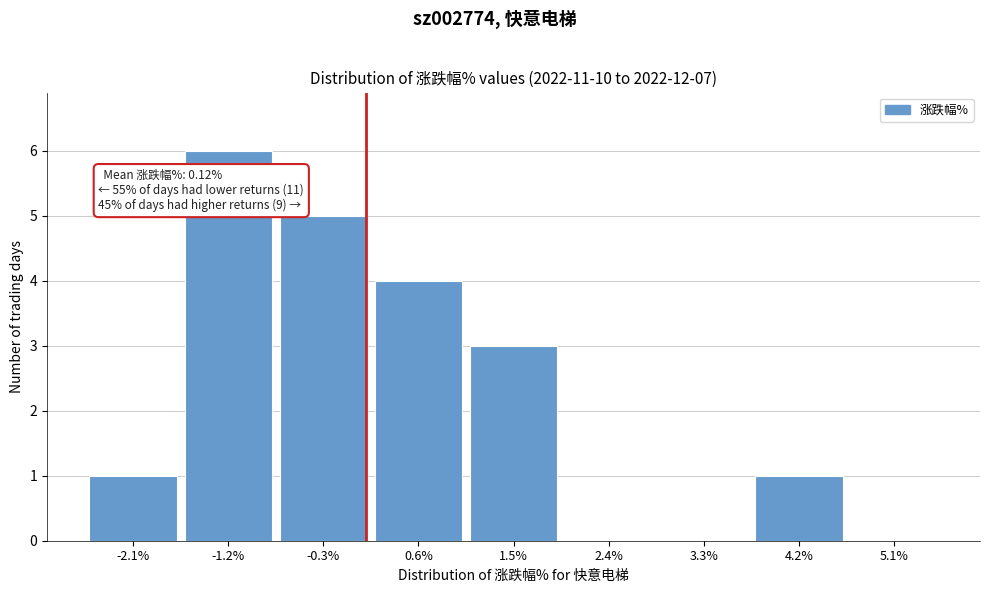

Over which range of the x-axis is the bar tallest?

-1.6 to -0.7